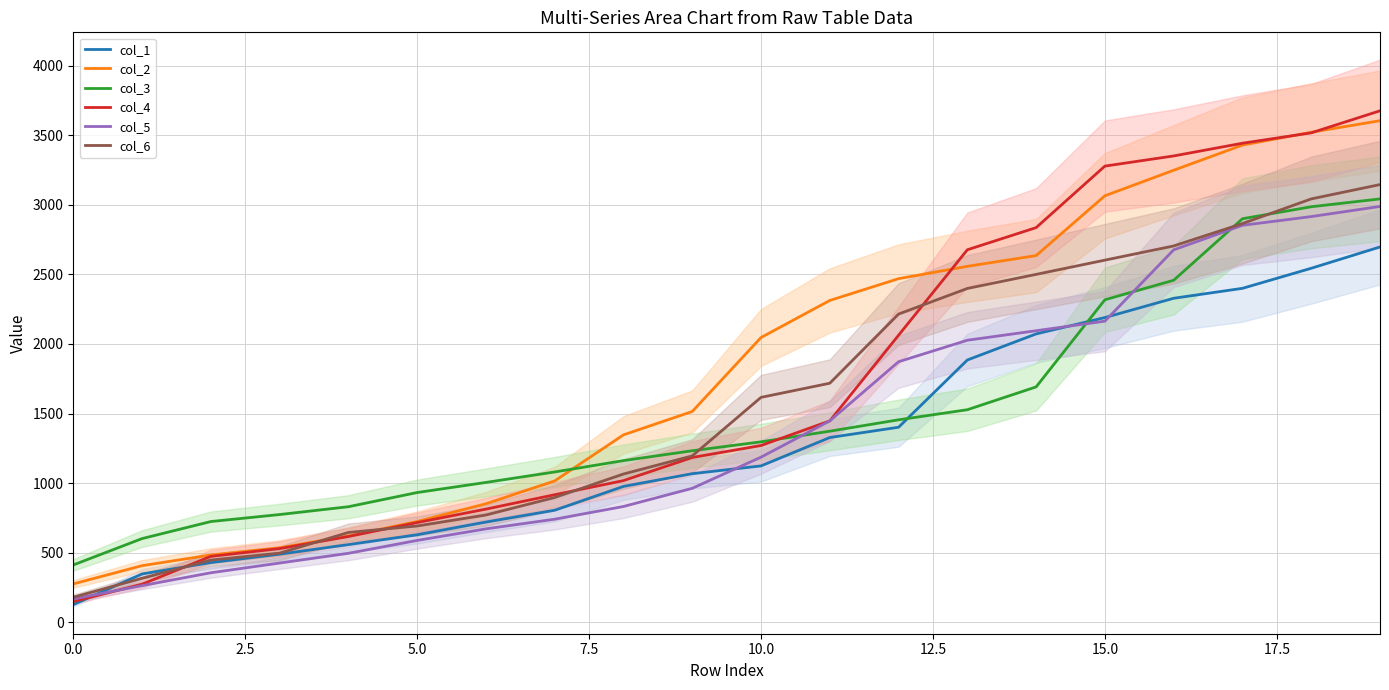

What is the highest value of the col_6 series?

3146.1